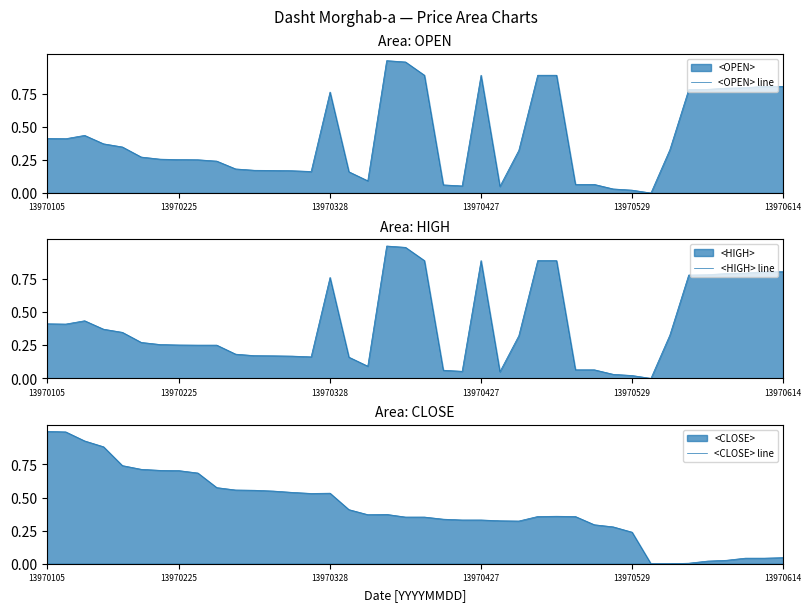

How many lines are shown in the chart?

3